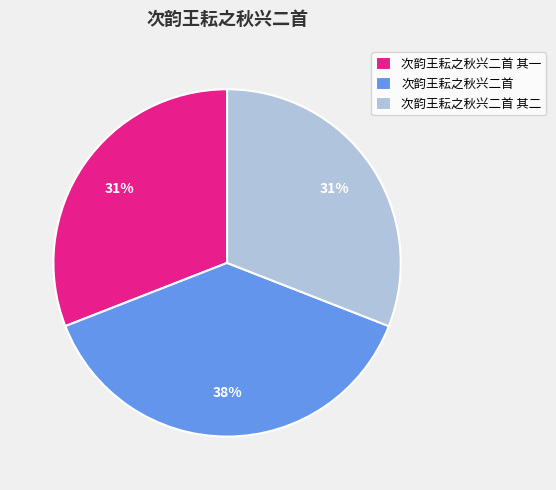

Is there any slice that represents more than half of the pie?

No